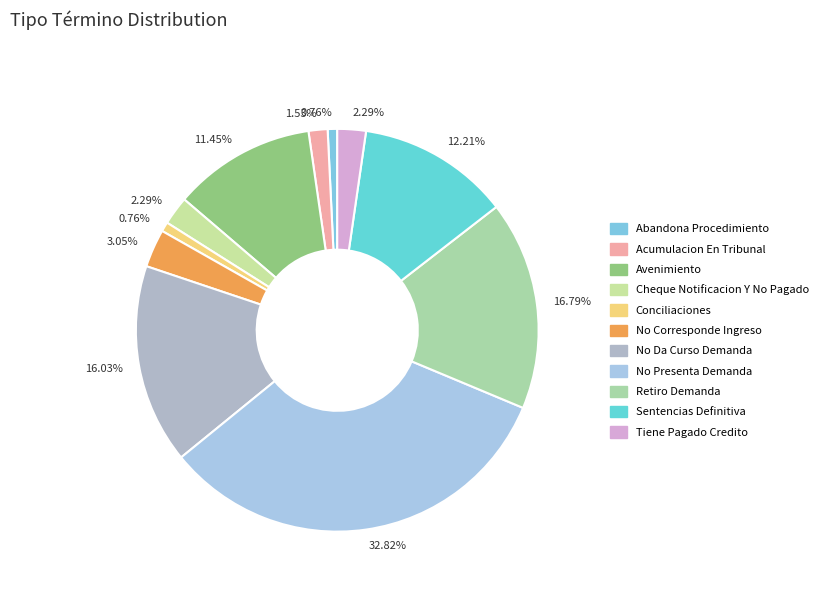

Rank the categories by value from highest to lowest.

No Presenta Demanda, Retiro Demanda, No Da Curso Demanda, Sentencias Definitiva, Avenimiento, No Corresponde Ingreso, Cheque Notificacion Y No Pagado, Tiene Pagado Credito, Acumulacion En Tribunal, Abandona Procedimiento, Conciliaciones